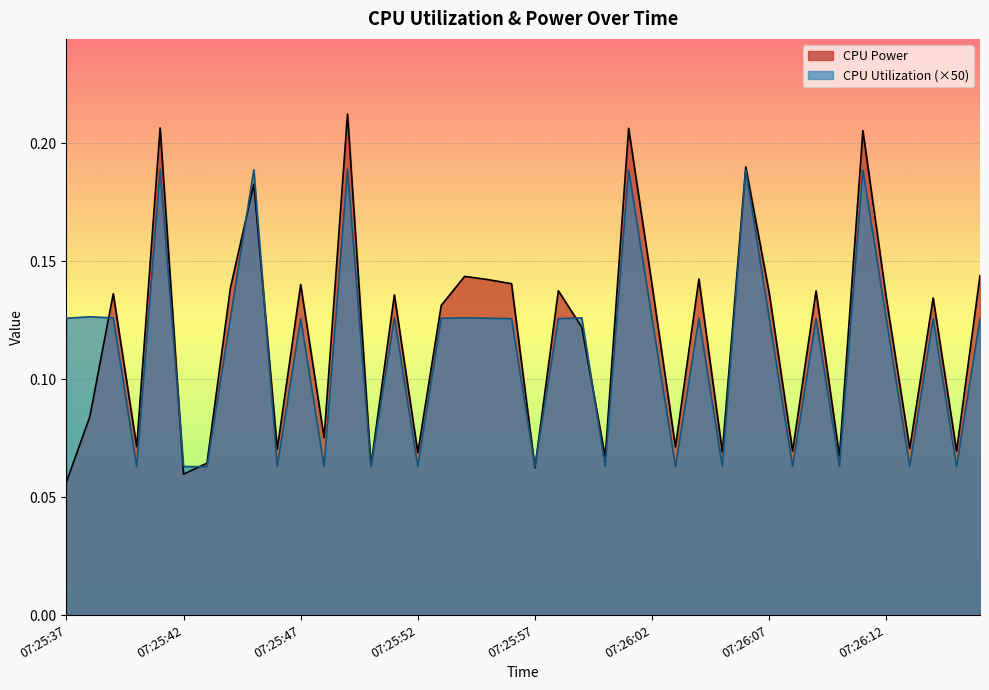

How many lines are shown in the chart?

2